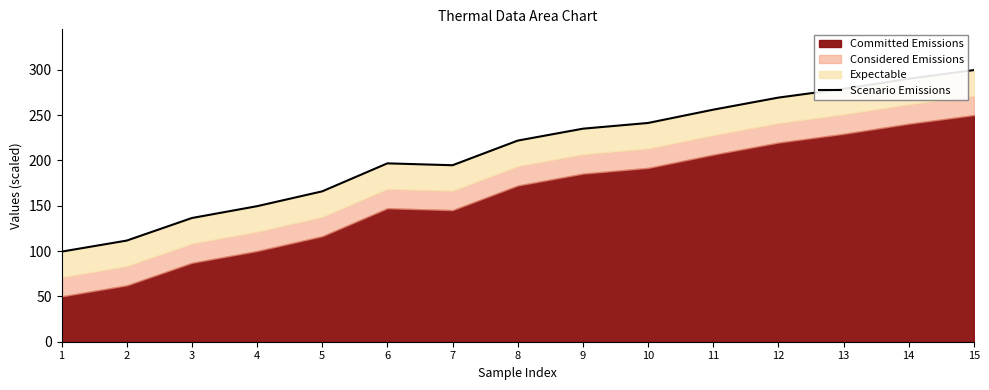

Where is the first local minimum?

7